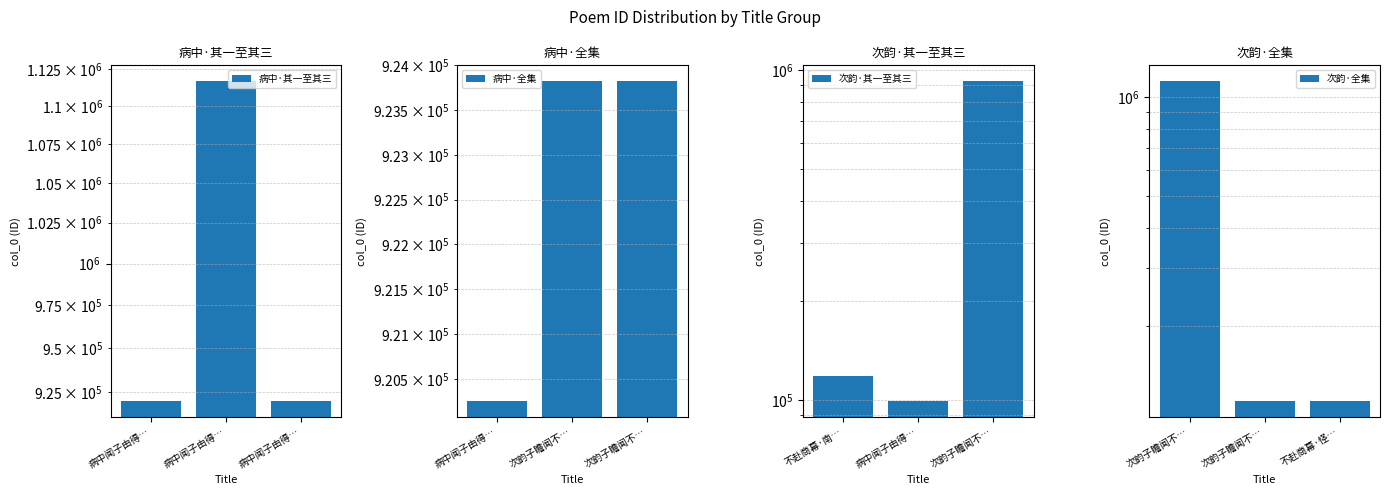

What is the label of the 3rd bar from the left?

病中闻子由得…